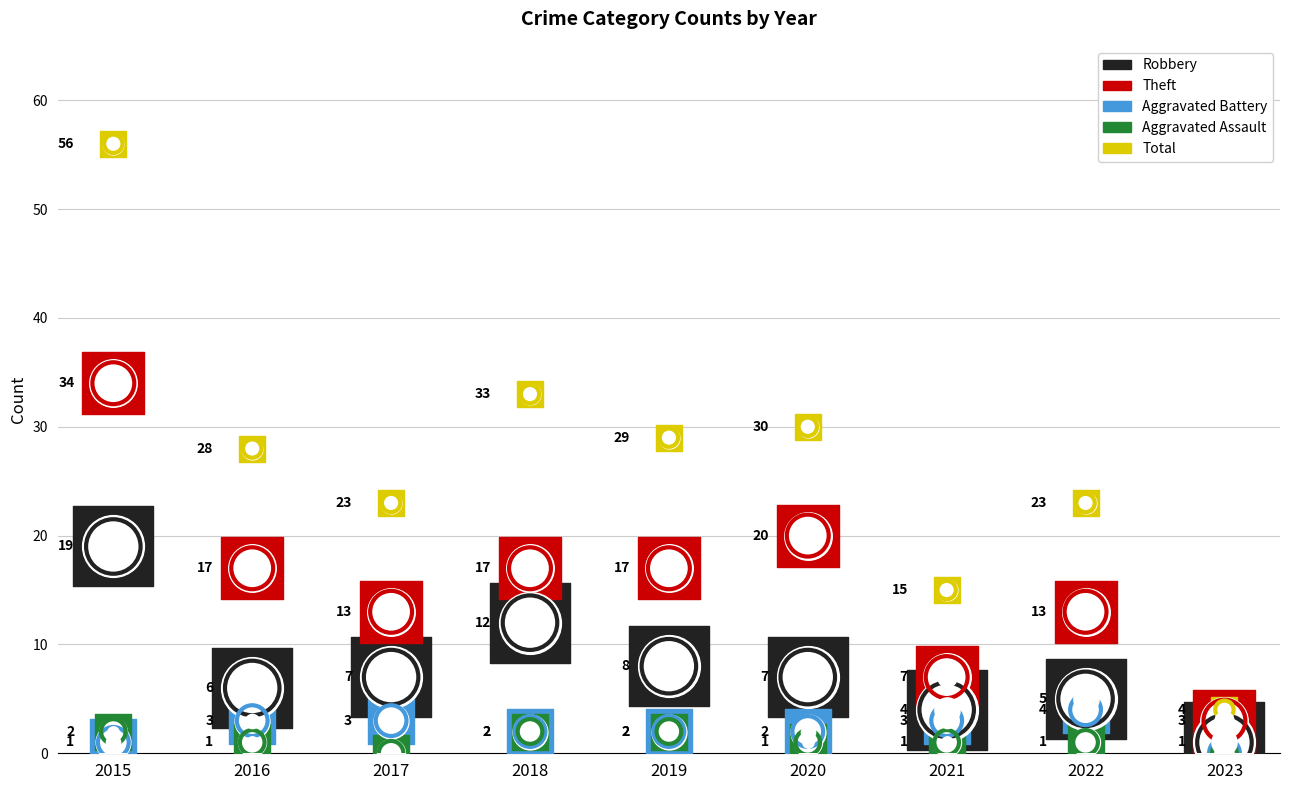

Which series has the largest total across all categories?

Total